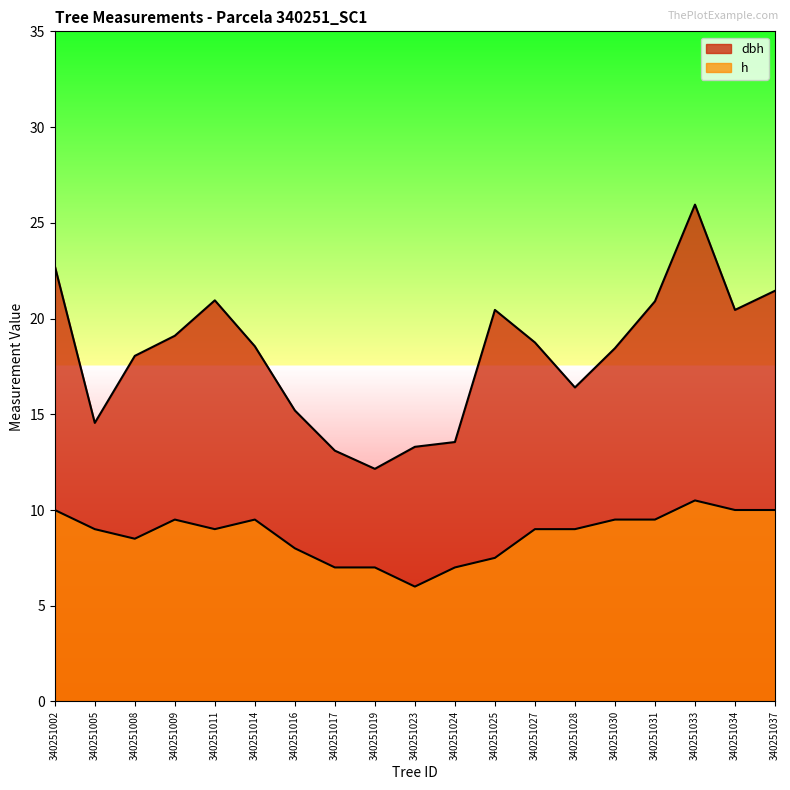

What is the value of the dbh point at the 6th from the left?

18.6